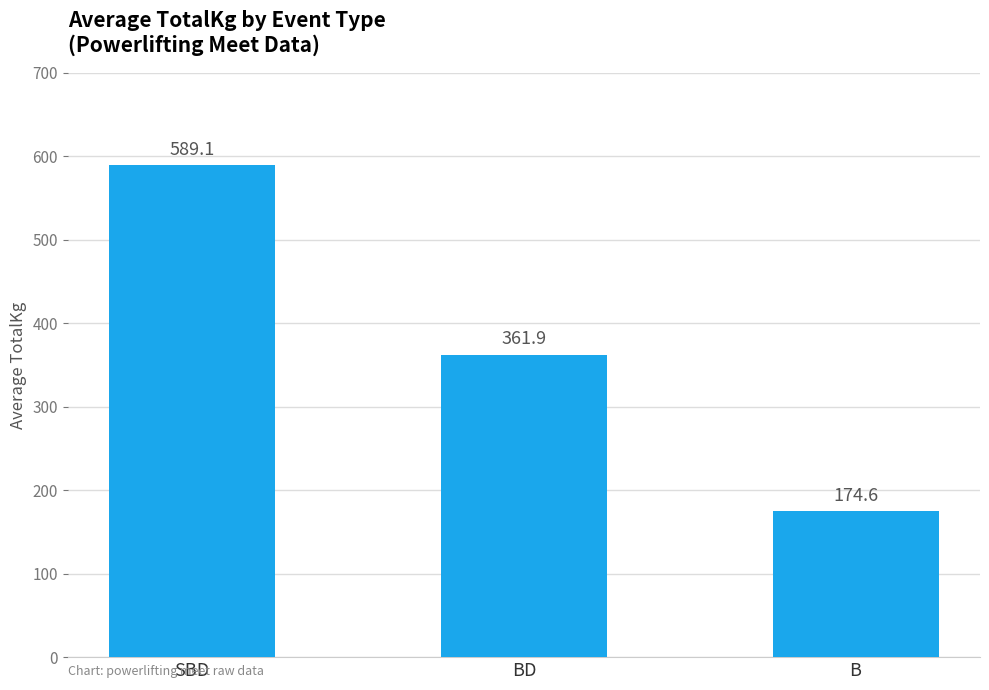

List the labels in order of value, smallest first.

B, BD, SBD